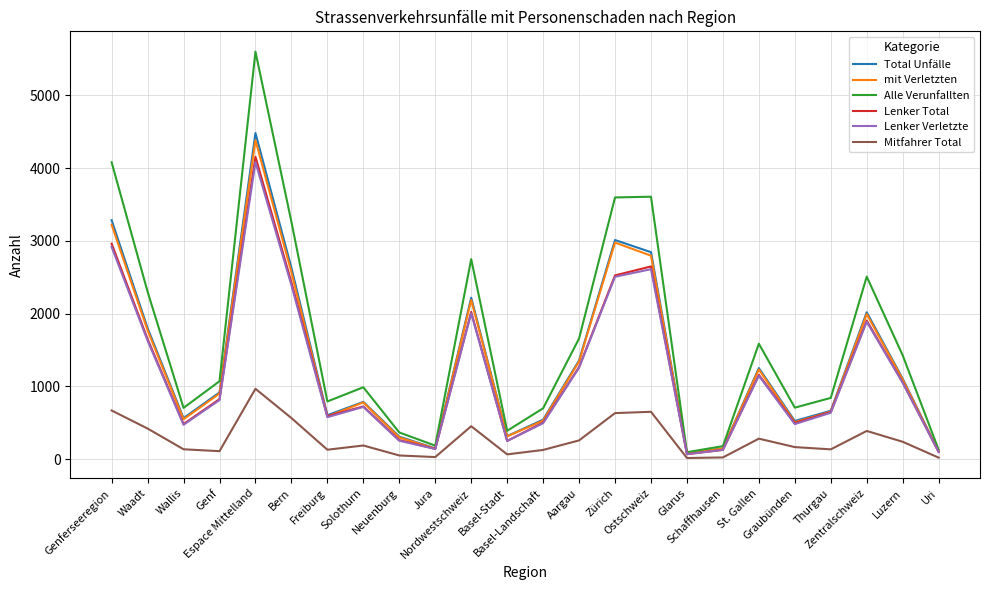

What is the greatest value displayed?

5600